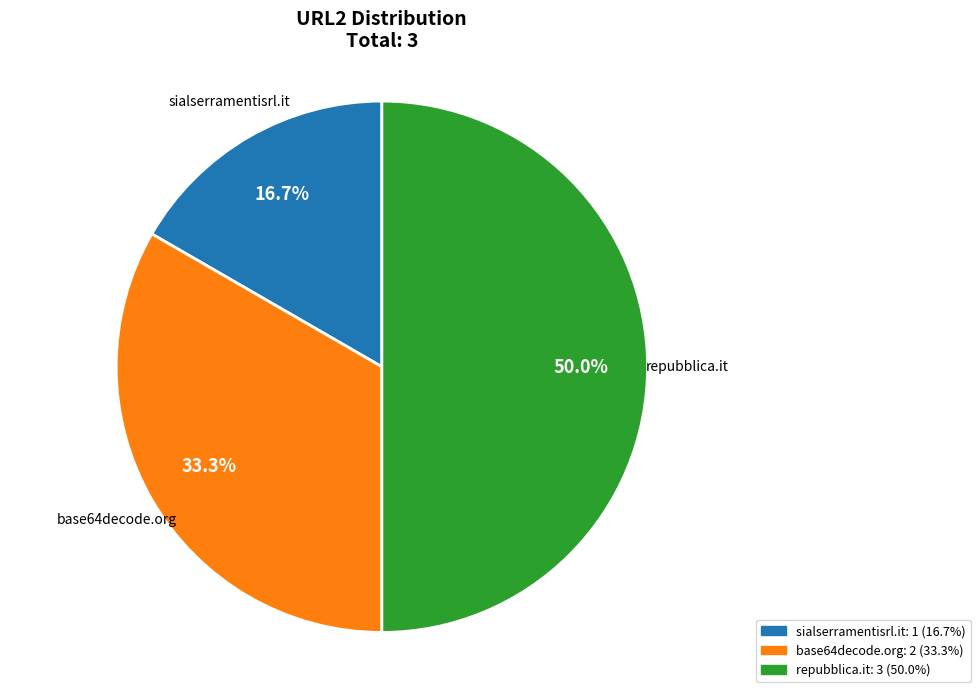

What is the smallest slice in the pie chart?

http://www.sialserramentisrl.it